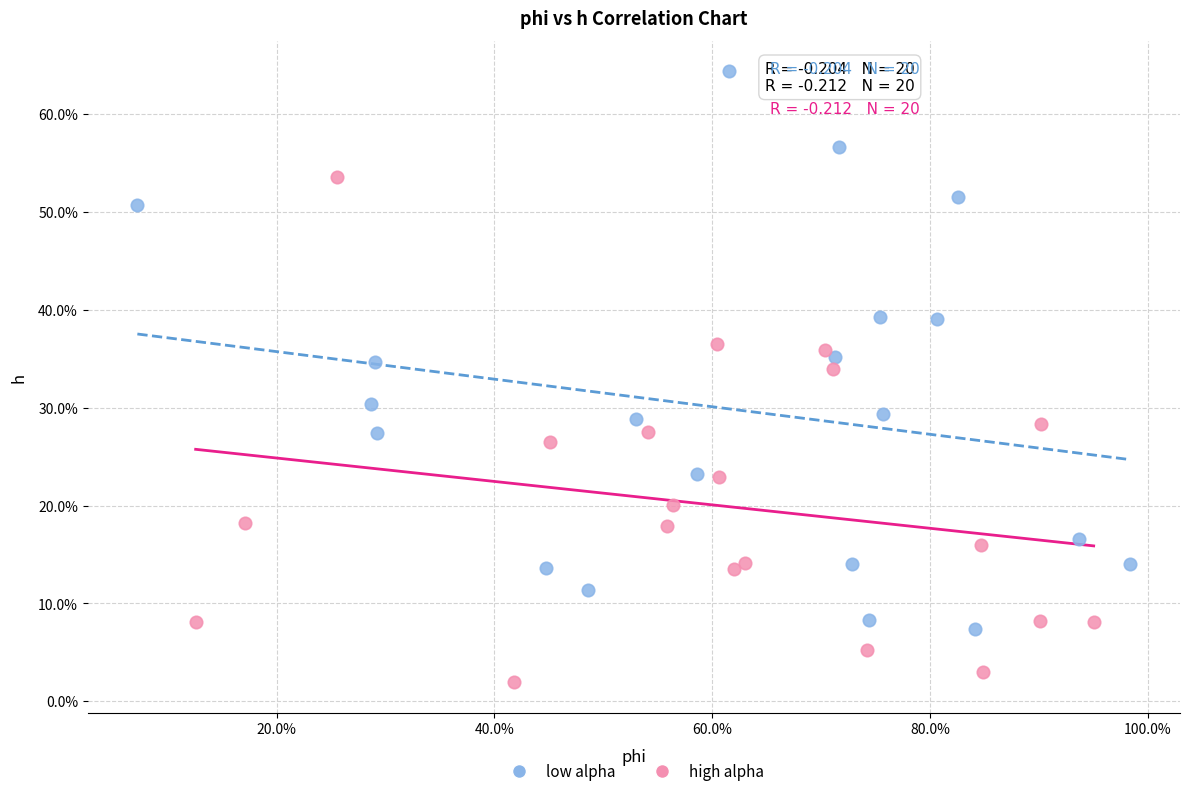

Which series reaches the minimum Y coordinate?

high alpha